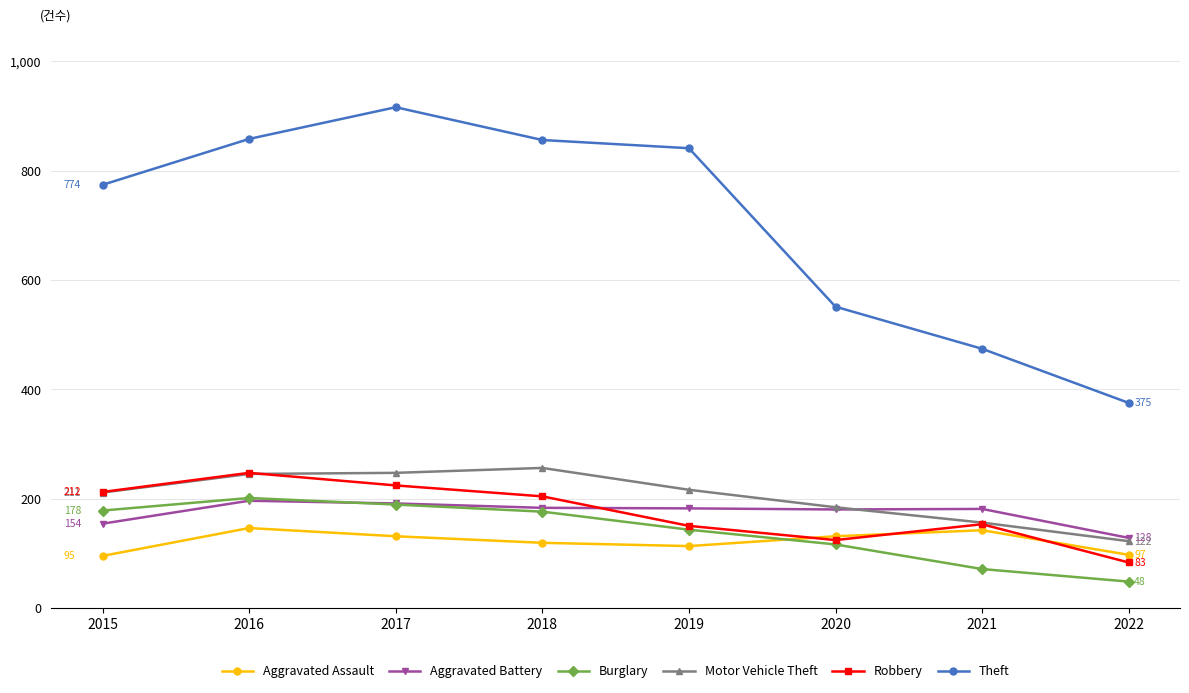

What is the value of the Motor Vehicle Theft point at the 2nd from the left?

245